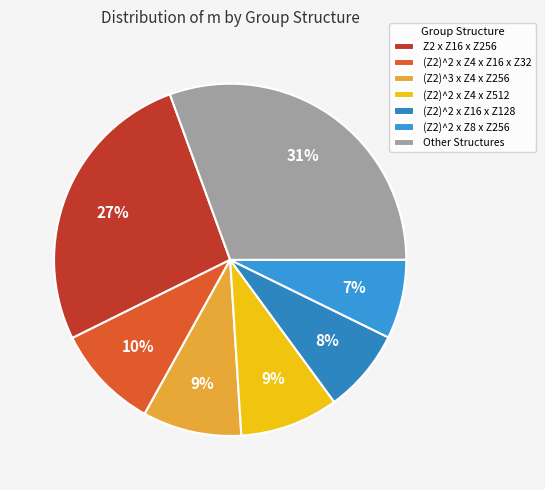

Is there a majority slice in this chart?

No